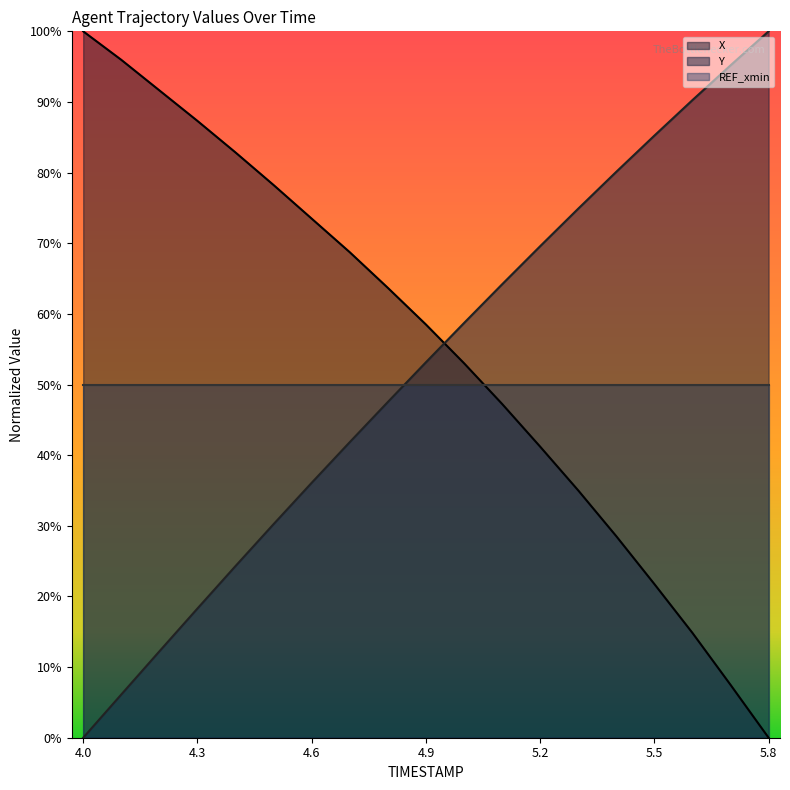

Which category has the highest value across all series?

4.0